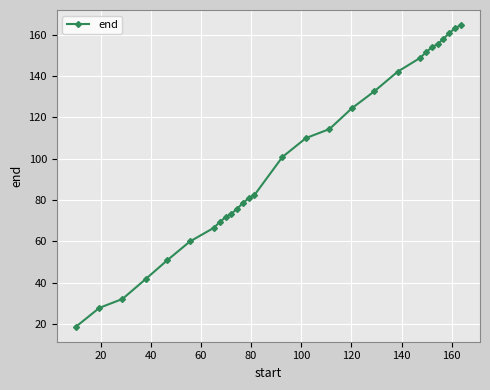

What is the average value?

100.4